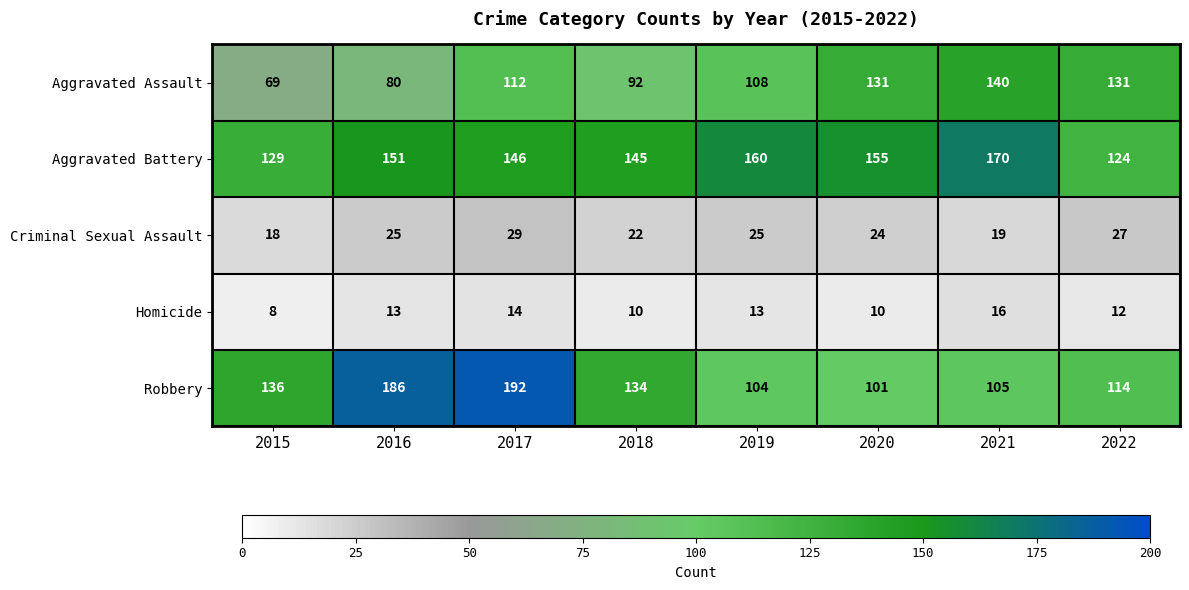

List the series in order of their peak value, lowest first.

Homicide, Criminal Sexual Assault, Aggravated Assault, Aggravated Battery, Robbery